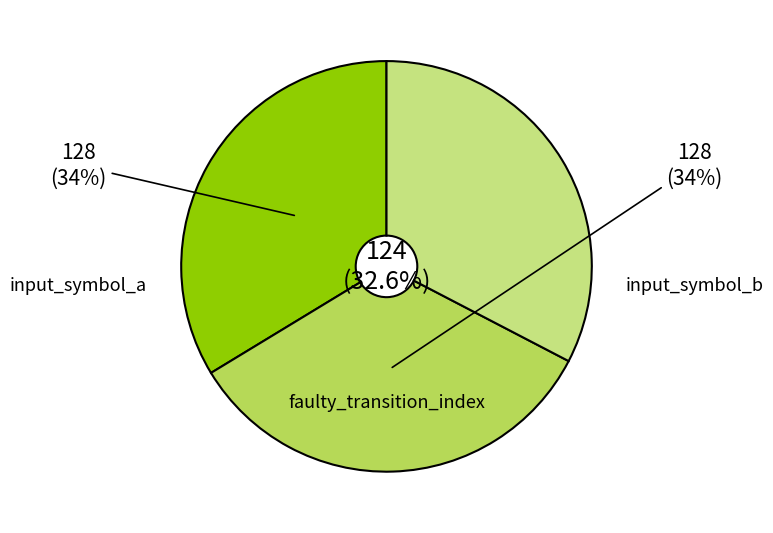

Count the number of slices in the pie.

3